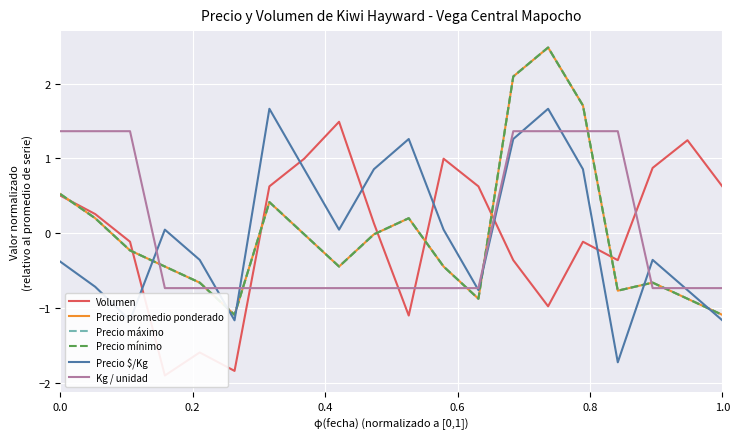

What is the difference between the maximum and minimum values in the Volumen series?

3.4